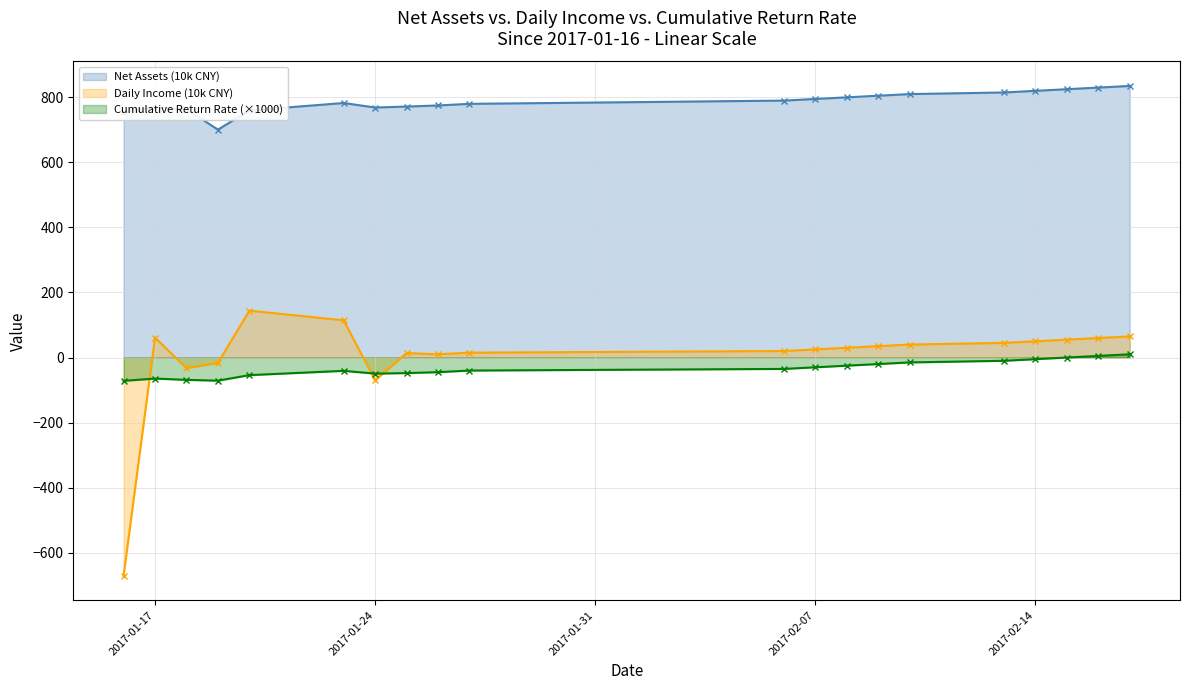

True or false: Cumulative Return Rate (×1000) has more than 1 interior local peaks.

True